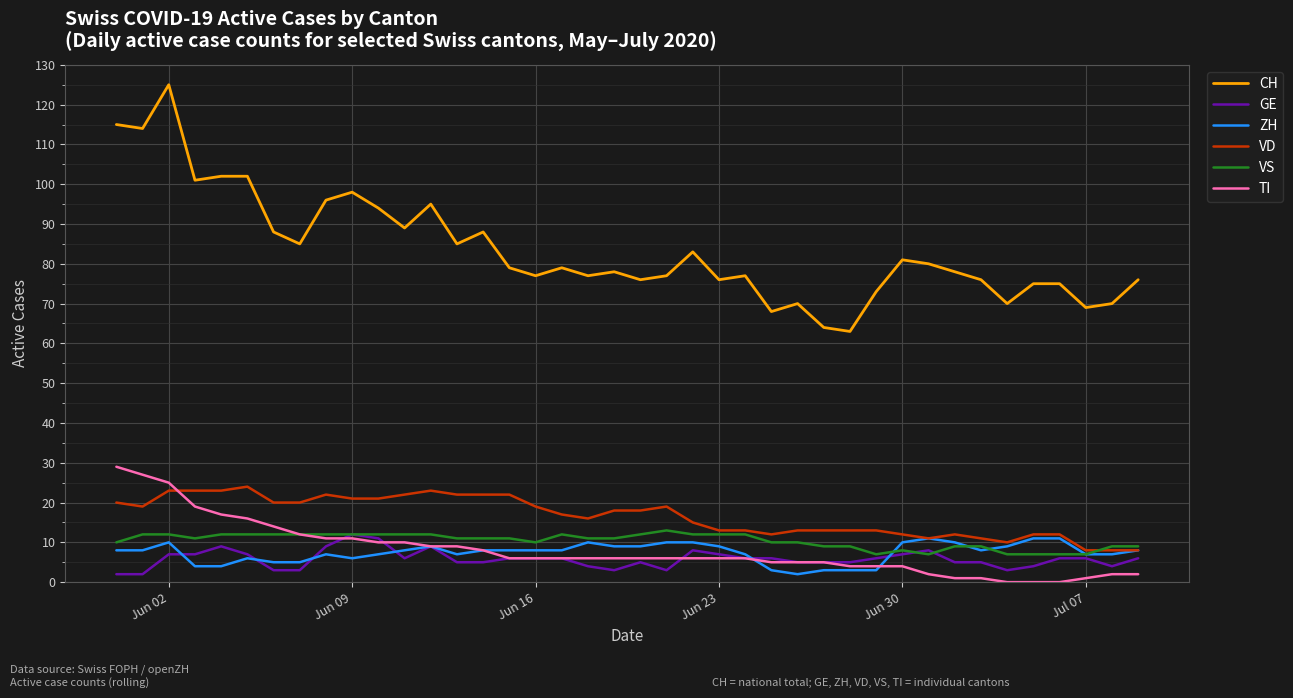

True or false: TI and CH cross at least once.

False